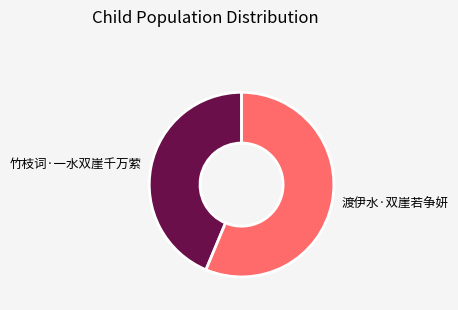

Combined, do 渡伊水·双崖若争妍 and 竹枝词·一水双崖千万萦 account for over 50%?

Yes